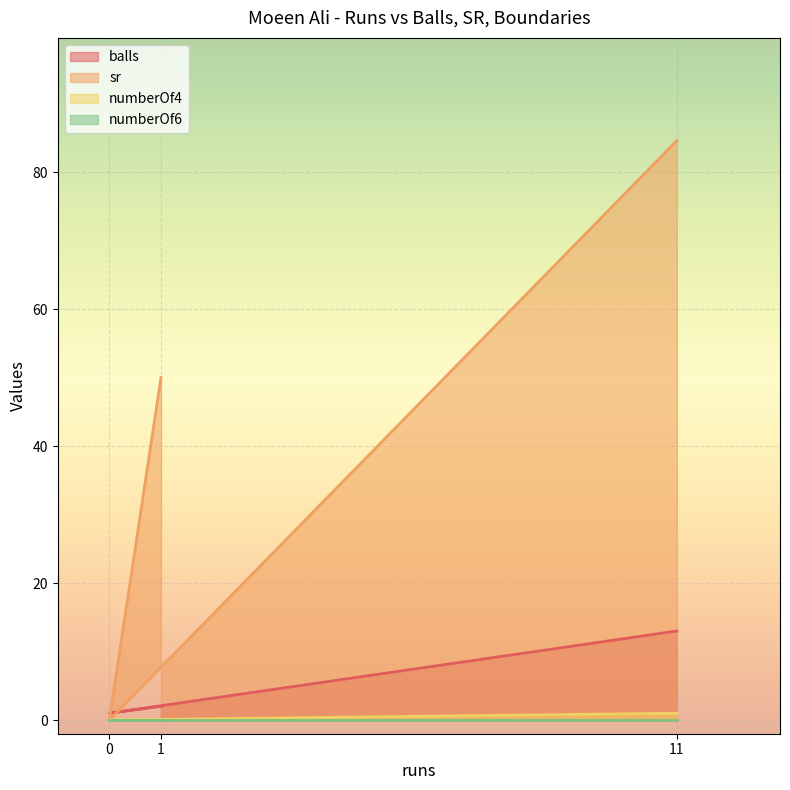

Which series has the largest total across all categories?

sr